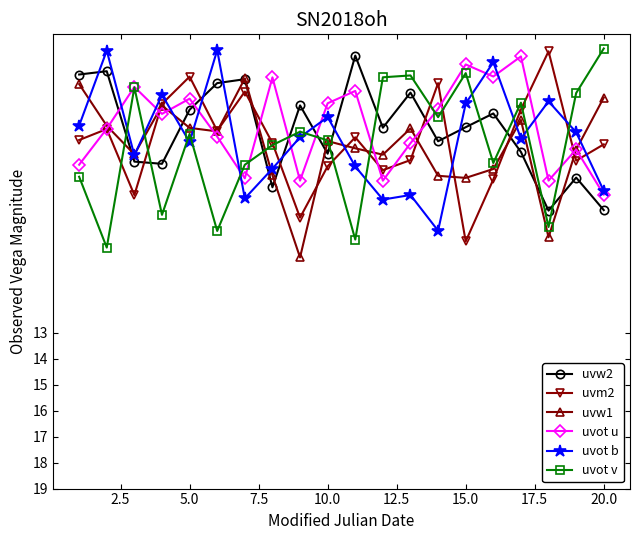

What is the lowest value of the uvot u series?

2.4